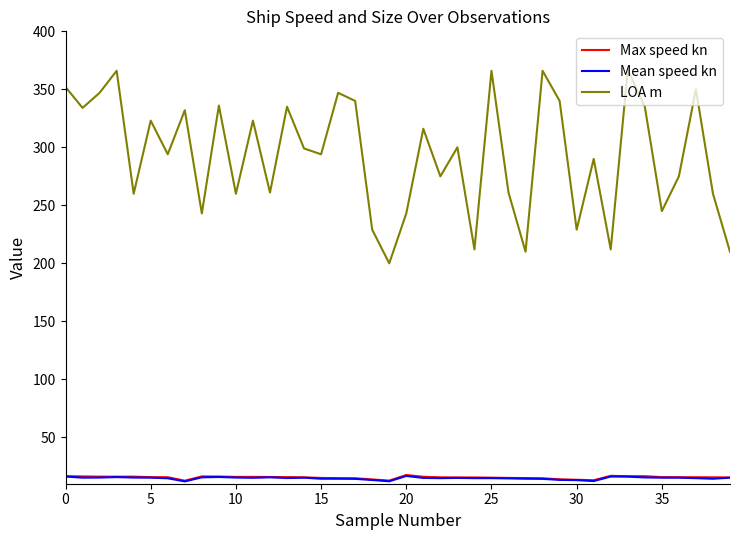

What is the difference between the maximum and second lowest values in the Mean speed kn series?

4.6